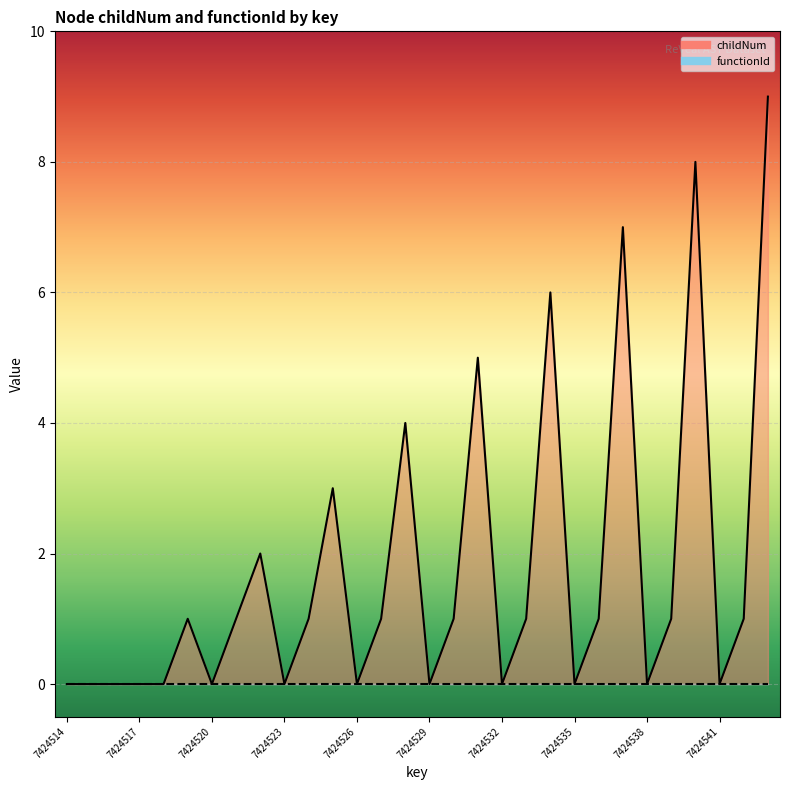

How many interior local valleys (lower than both neighbors) does the data have?

8